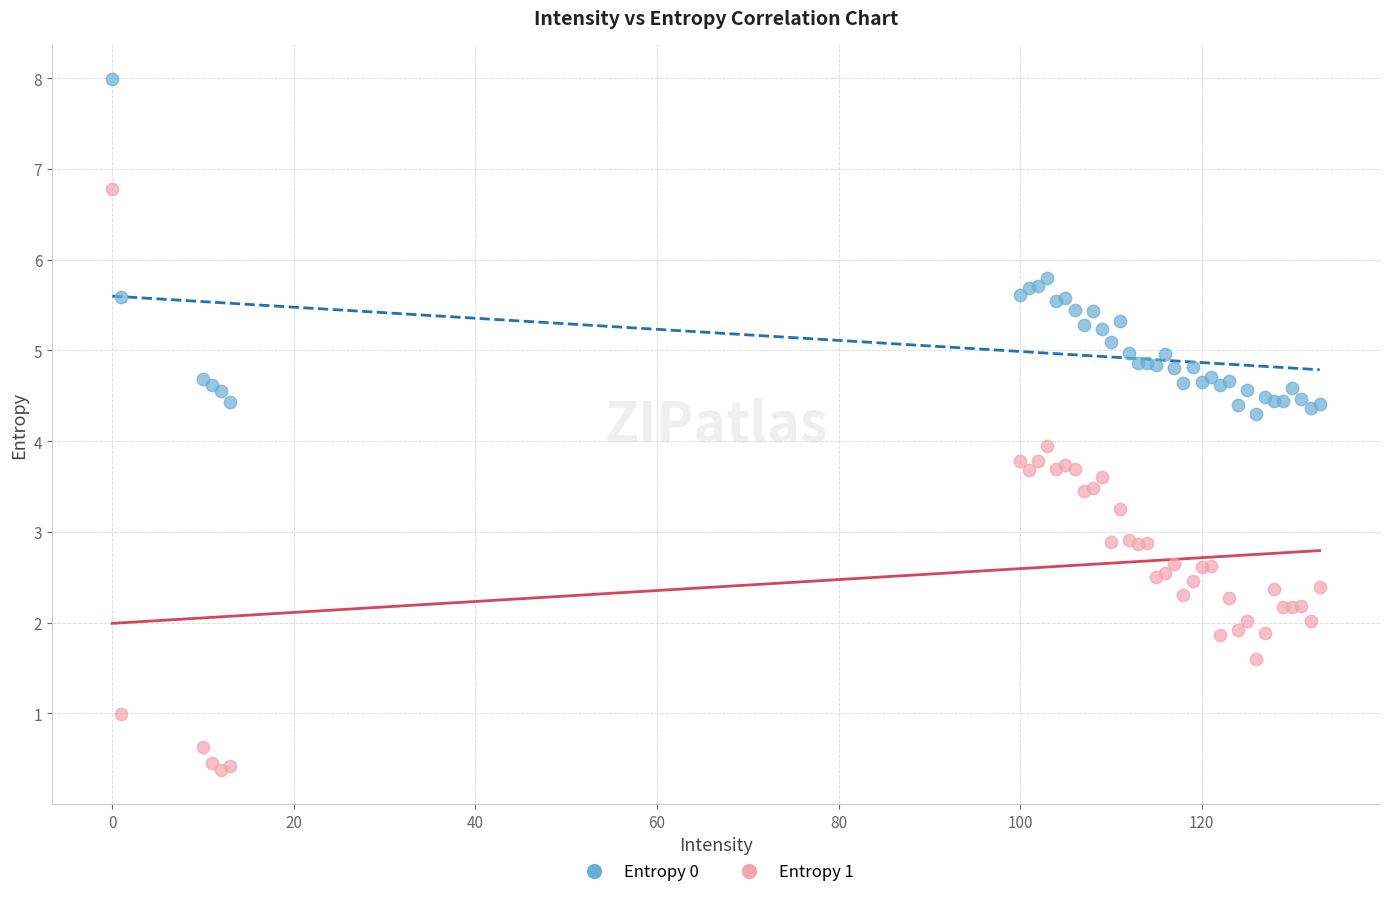

What is the X range (max minus min) for the scatter plot?

133.0